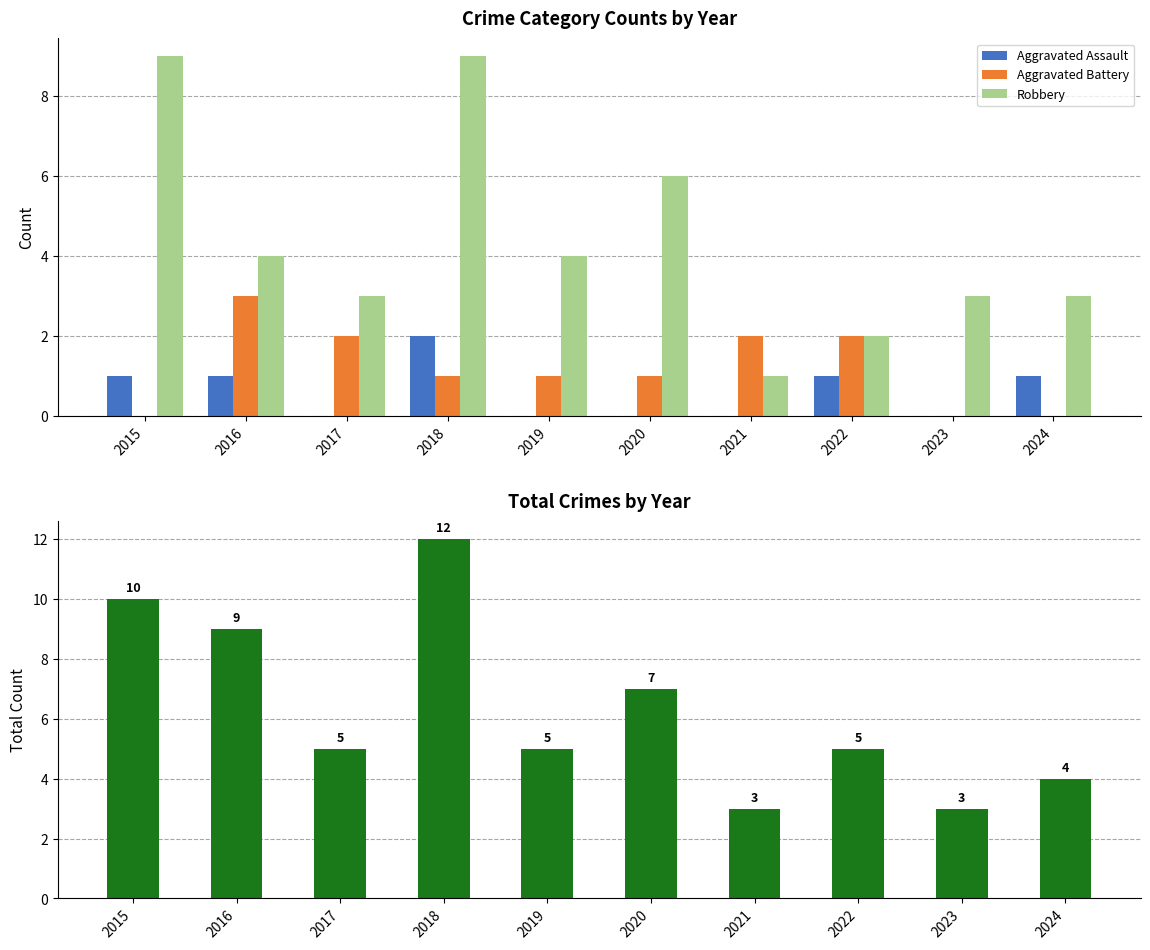

At 2015, list the series in order from smallest to largest.

Aggravated Battery, Aggravated Assault, Robbery, Total